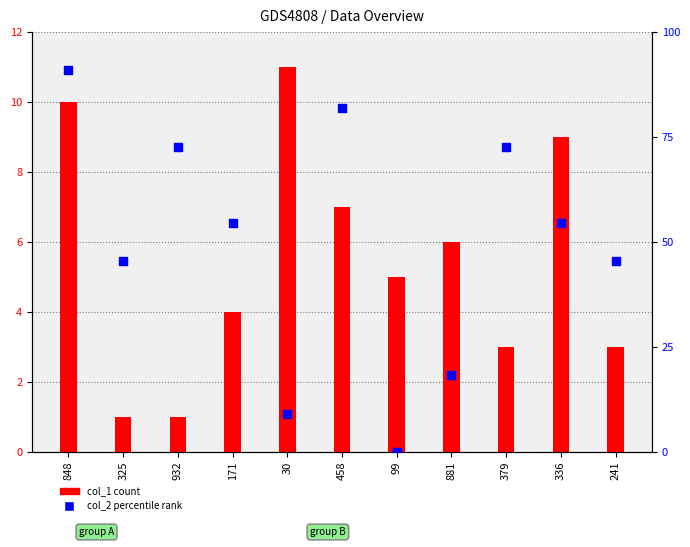

What are all the series names shown in the legend?

col_1 count, col_2 percentile